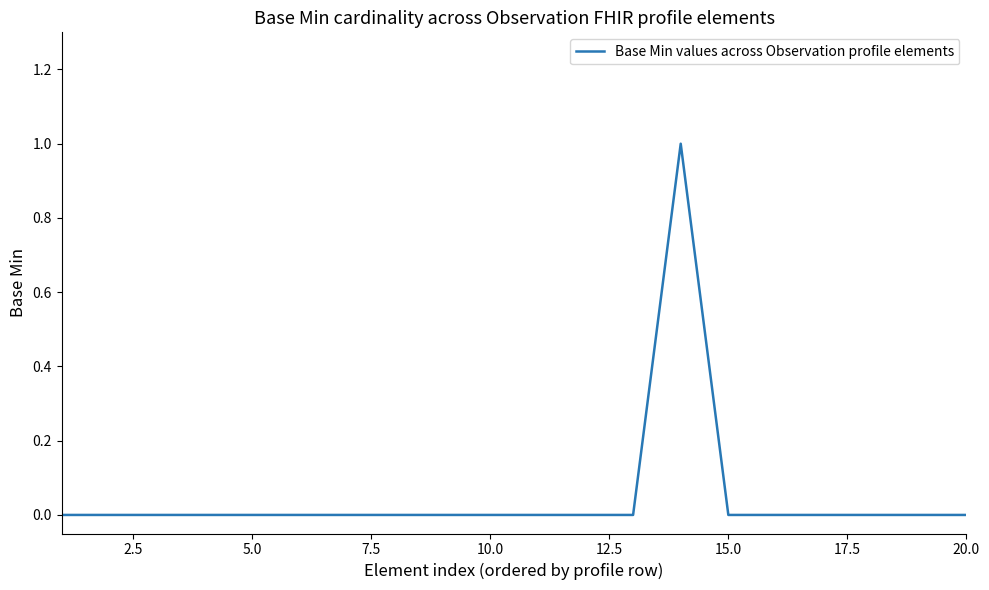

Is this an area chart (filled region under the line)?

No